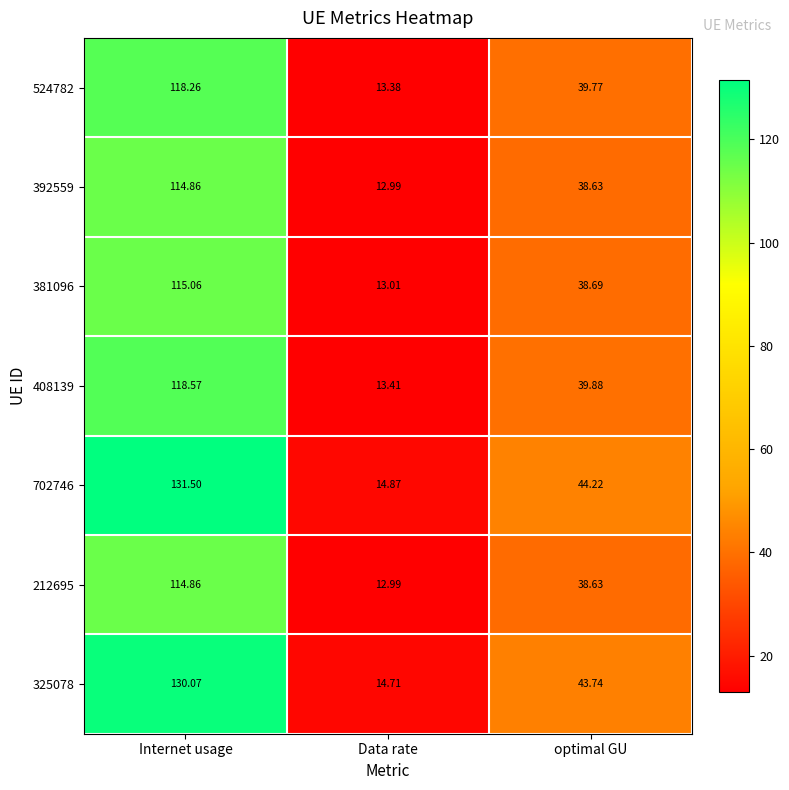

What is the total value across all series at Data rate?

95.4